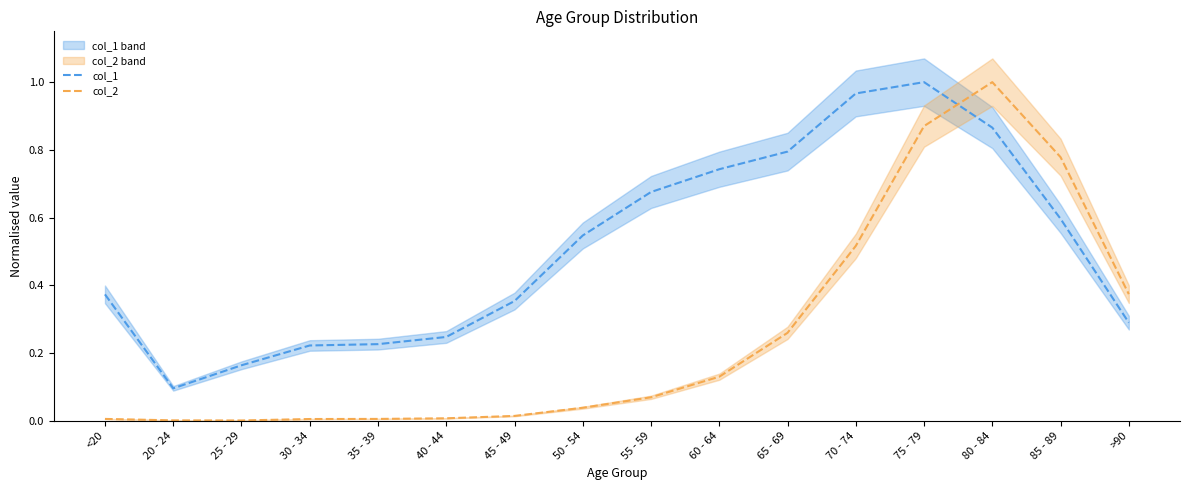

Between 20 - 24 and 55 - 59, which series saw the biggest shift?

col_1